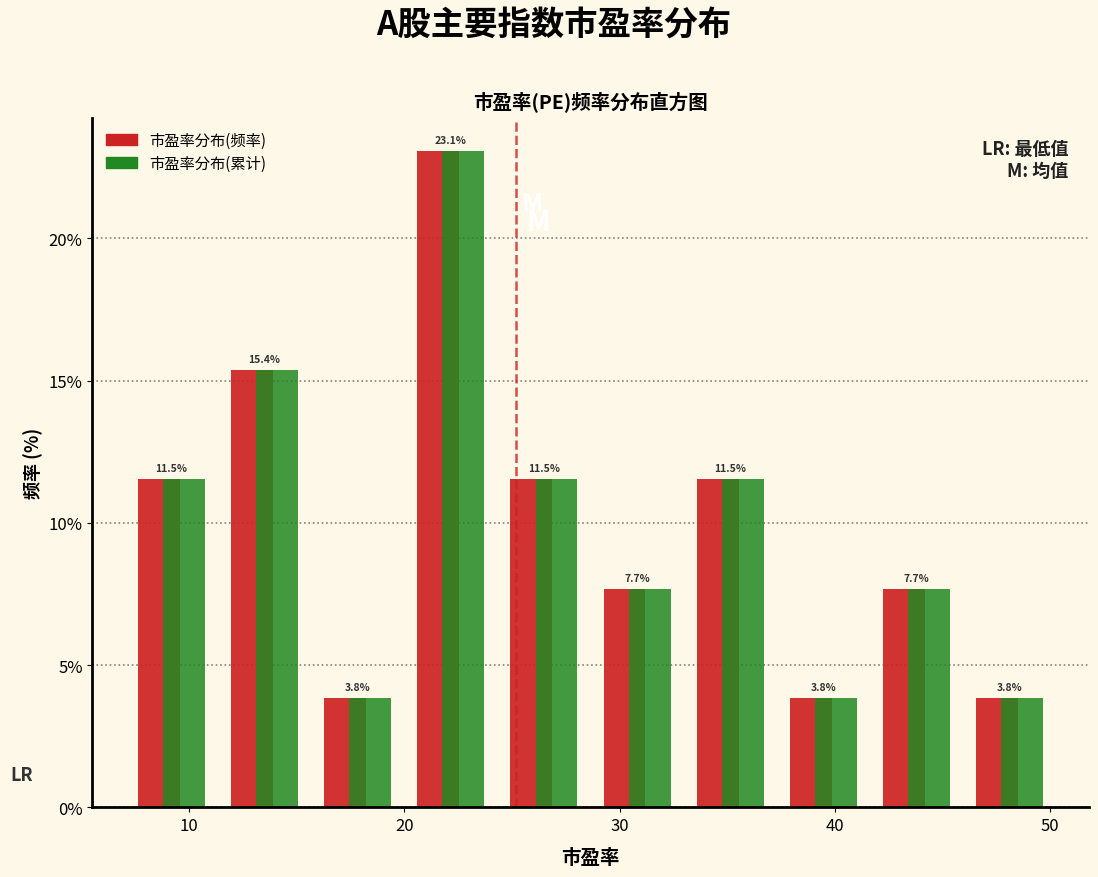

Reading left to right, transcribe this chart: for each range on the x-axis, give the height of each series' bar. The bar edges are not printed on the chart, so give them approximately, as read against the axis.

7 to 11: 市盈率分布(频率)=11.5	市盈率分布(累计)=11.5
11 to 16: 市盈率分布(频率)=15.4	市盈率分布(累计)=15.4
16 to 20: 市盈率分布(频率)=3.8	市盈率分布(累计)=3.8
20 to 24: 市盈率分布(频率)=23.1	市盈率分布(累计)=23.1
24 to 29: 市盈率分布(频率)=11.5	市盈率分布(累计)=11.5
29 to 33: 市盈率分布(频率)=7.7	市盈率分布(累计)=7.7
33 to 37: 市盈率分布(频率)=11.5	市盈率分布(累计)=11.5
37 to 42: 市盈率分布(频率)=3.8	市盈率分布(累计)=3.8
42 to 46: 市盈率分布(频率)=7.7	市盈率分布(累计)=7.7
46 to 50: 市盈率分布(频率)=3.8	市盈率分布(累计)=3.8